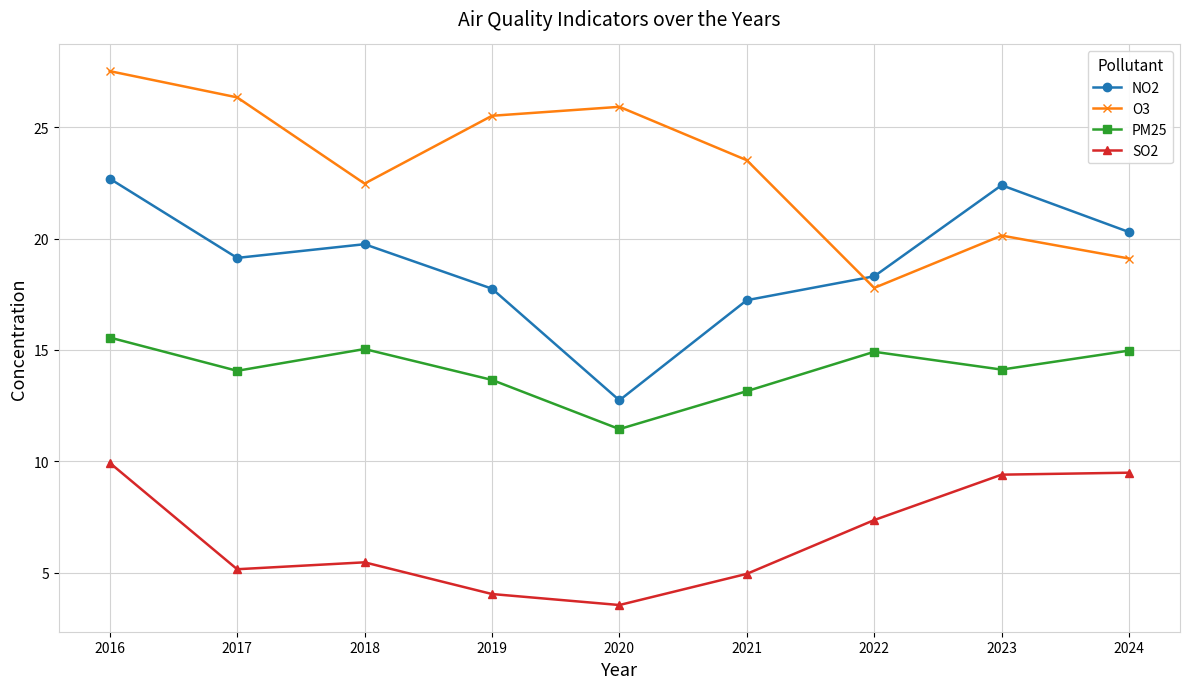

True or false: SO2 and NO2 intersect in this chart.

False